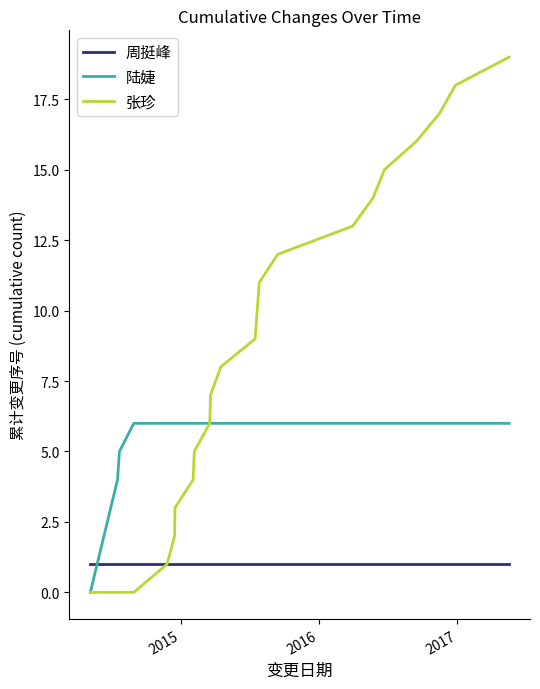

How many intersections are there between 周挺峰 and 陆婕?

1